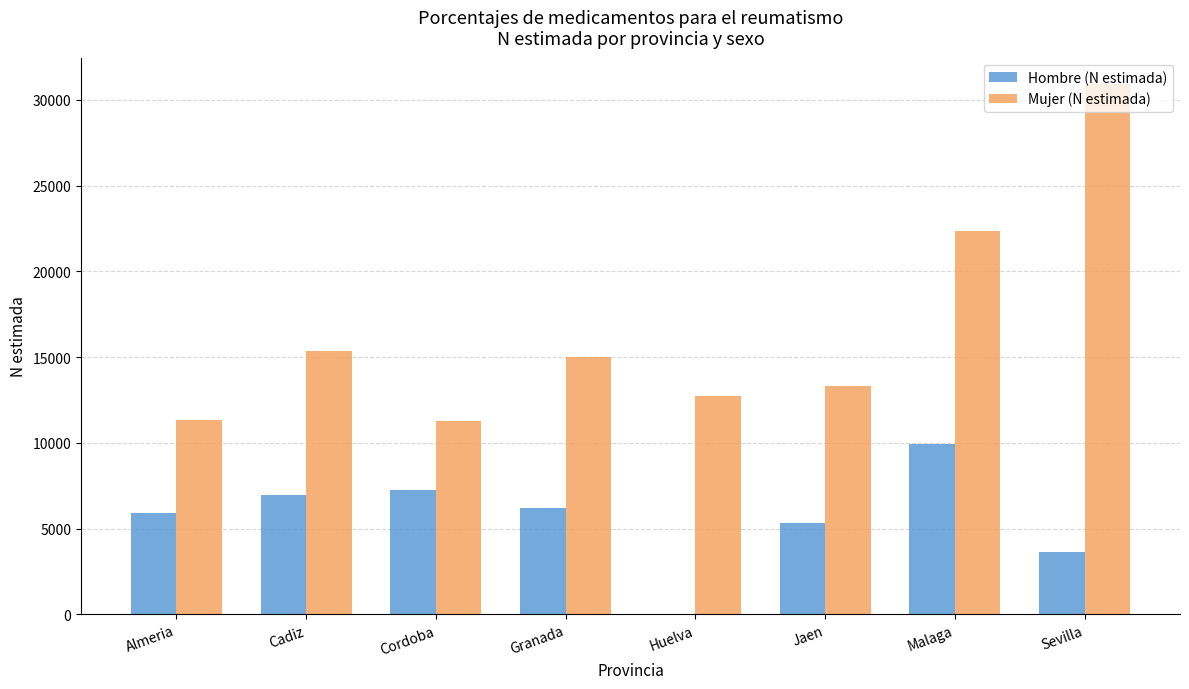

What is the maximum value shown in the chart?

30915